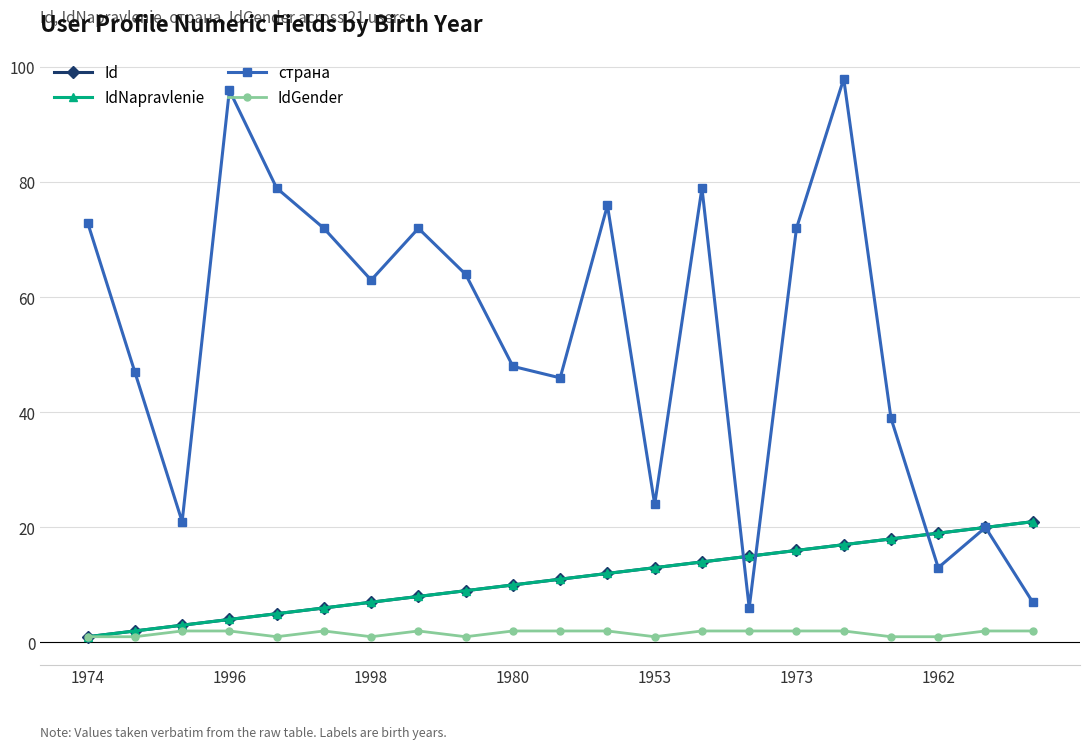

What is the value of the Id point at the 12th from the left?

12